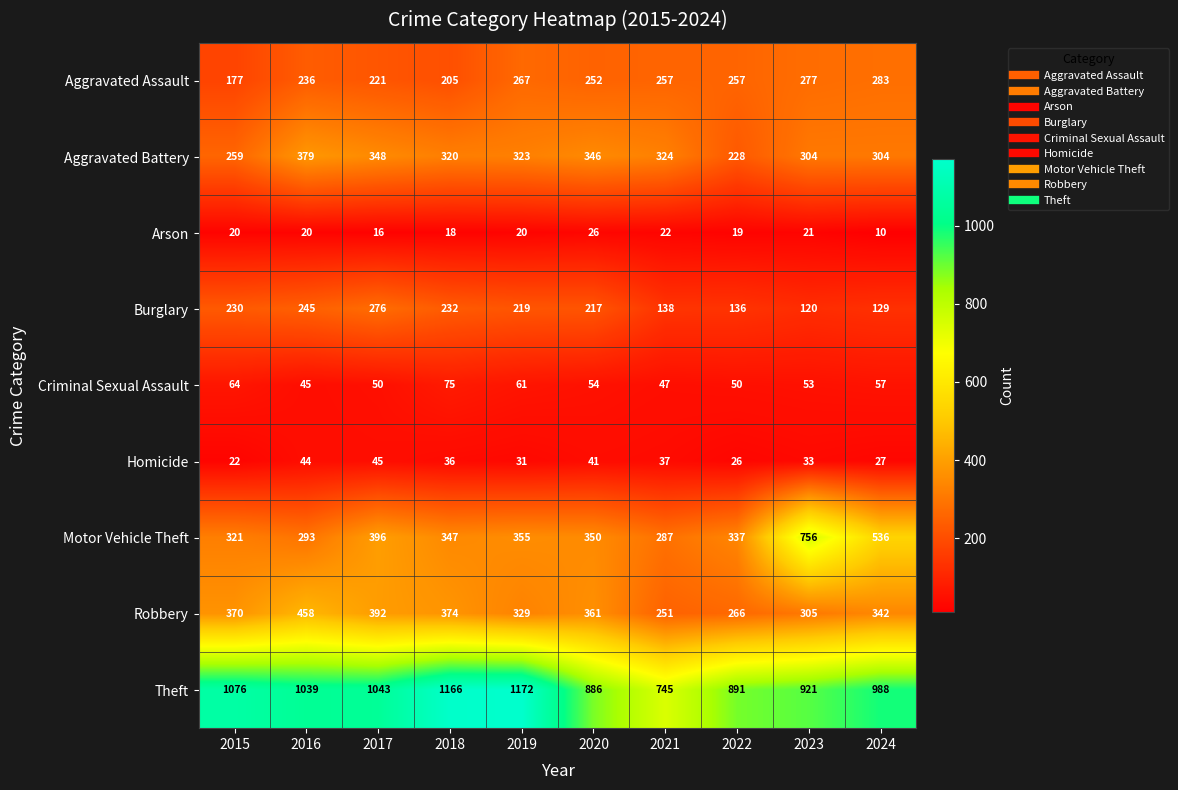

Which category has the lowest value across all series?

2024